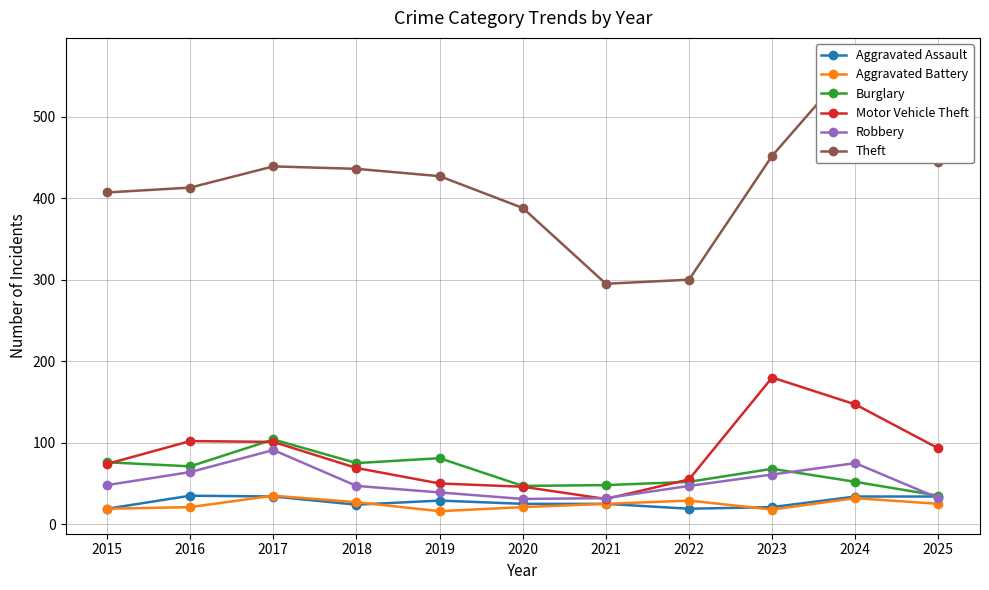

Does the chart have visible grid lines?

Yes